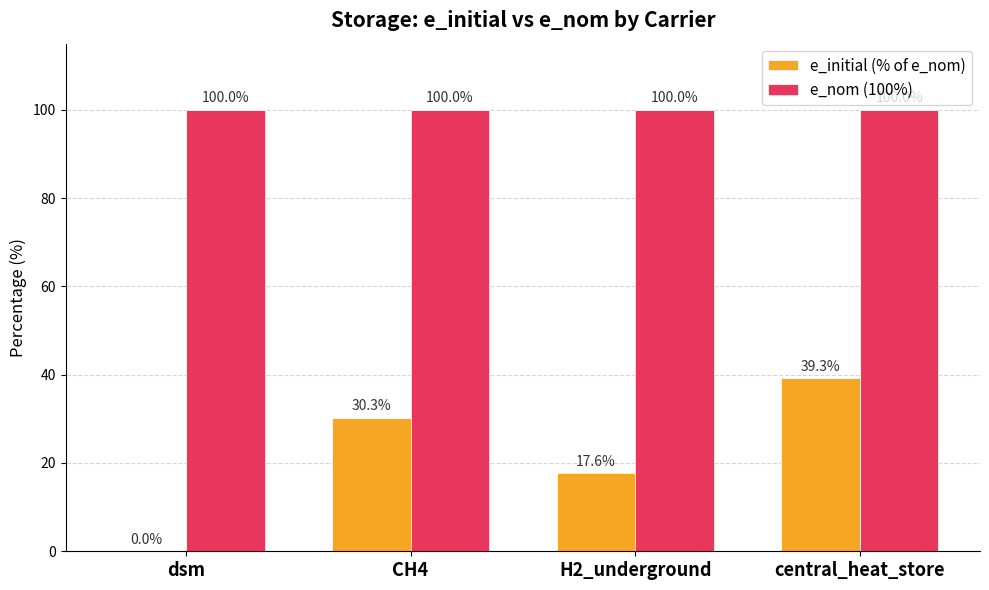

What is the maximum value shown in the chart?

100.0